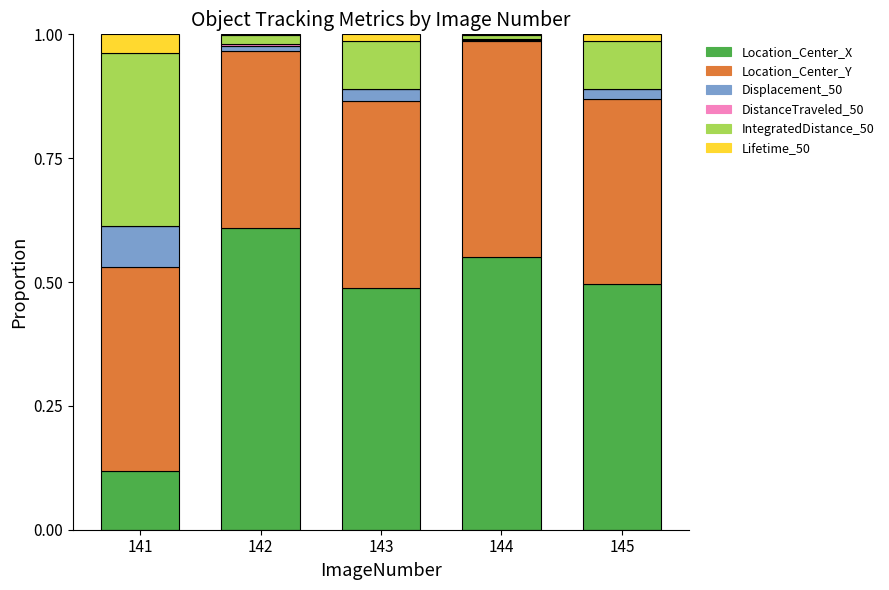

Are the bars horizontal?

No